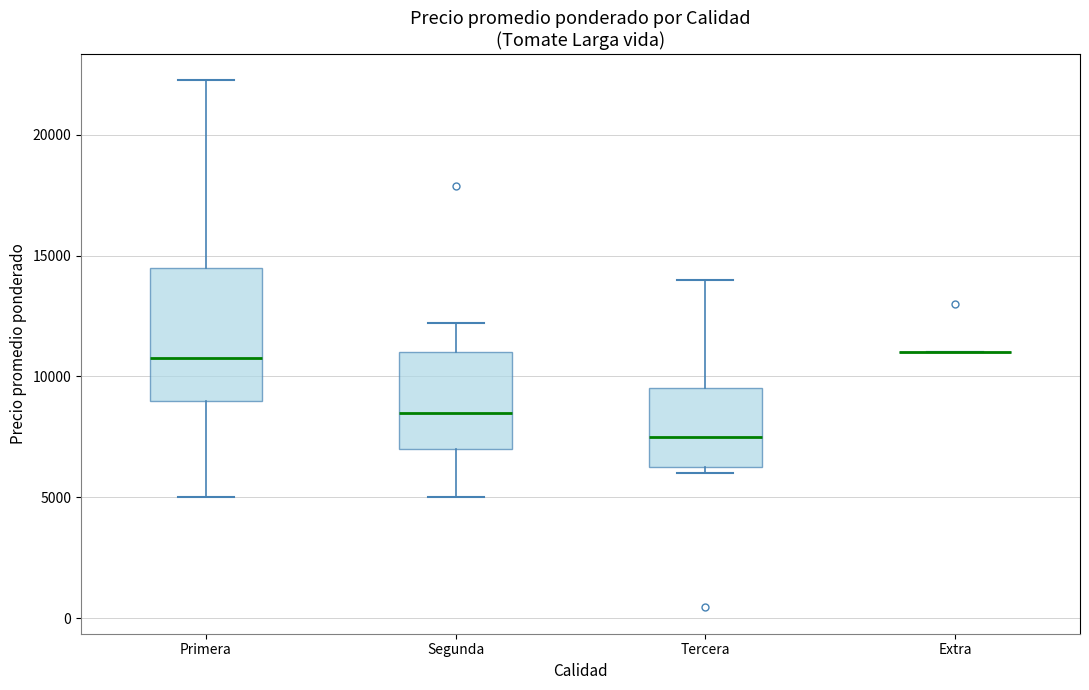

Reading left to right, transcribe this box plot: for each box, give where its median line is, the range the box spans, and where its two whiskers end, as read against the y-axis. The values are not printed on the chart, so give them approximately, as read against the axis.

Primera: median 11000, box 9000 to 14500, whiskers 5000 to 22500
Segunda: median 8500, box 7000 to 11000, whiskers 5000 to 12000
Tercera: median 7500, box 6500 to 9500, whiskers 6000 to 14000
Extra: box collapsed to a line at 11000, whiskers 11000 to 11000